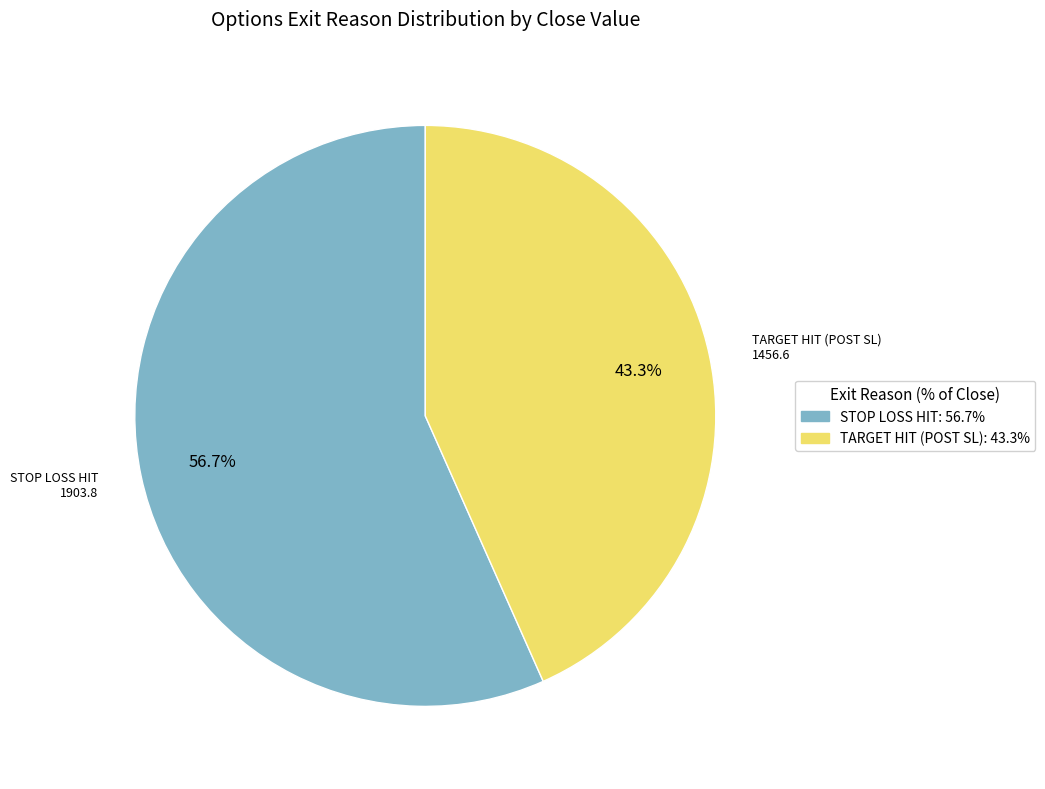

Combined, what portion of the pie is STOP LOSS HIT: 56.7% and TARGET HIT (POST SL): 43.3%?

100.0%